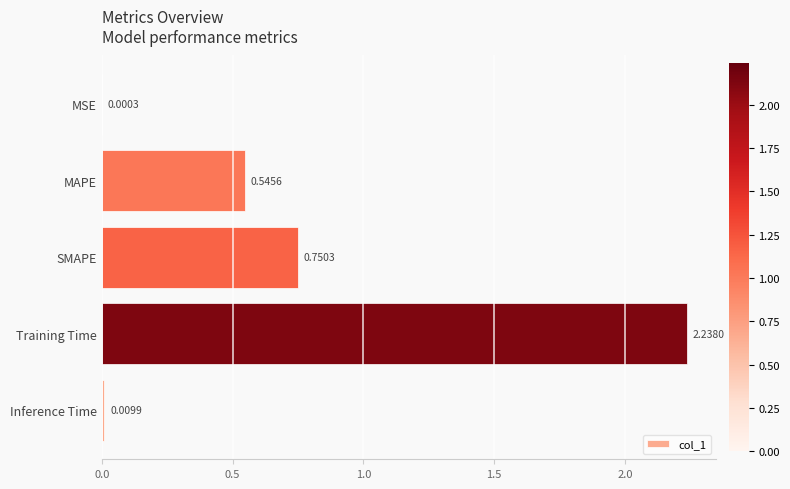

What is the sum of all values?

3.5